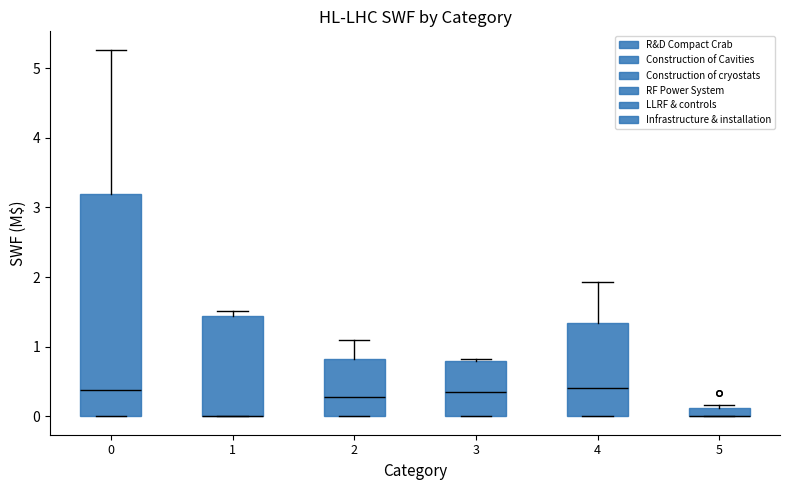

Comparing the boxes themselves (not the whiskers), which one is the tallest?

0